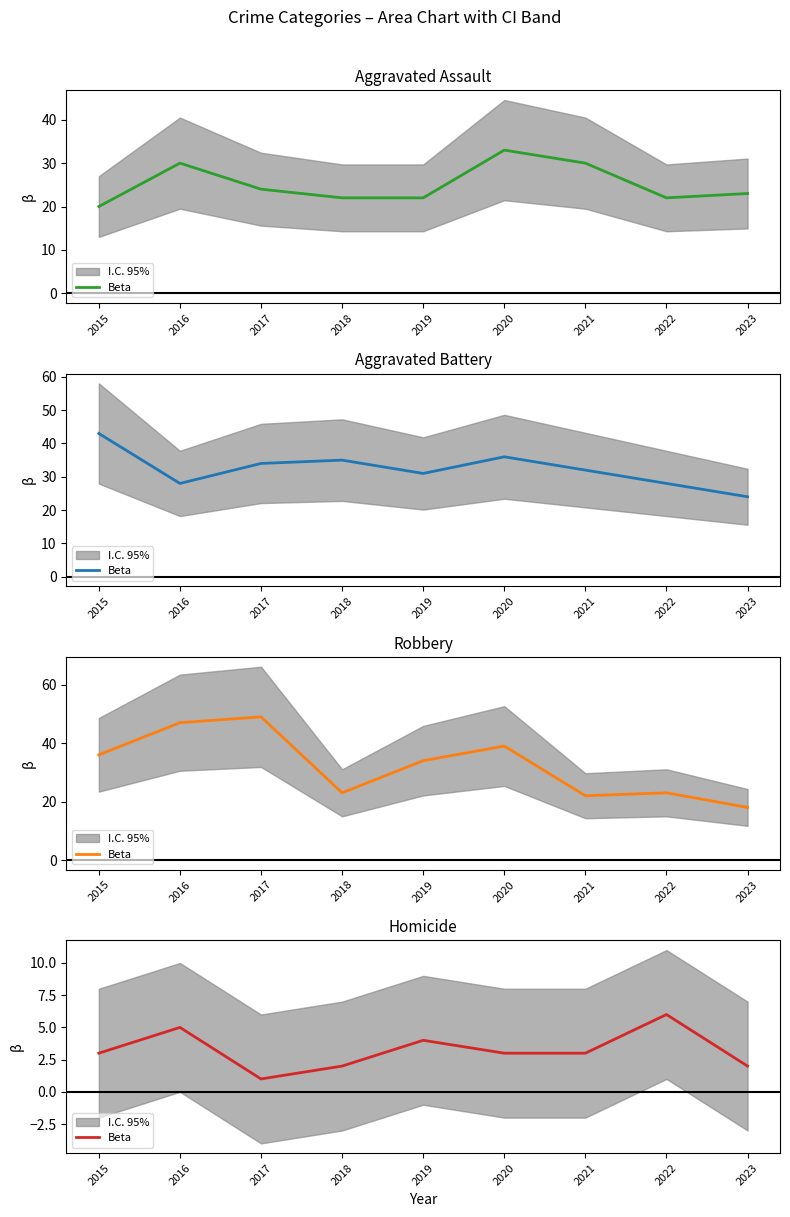

How many lines are shown in the chart?

1